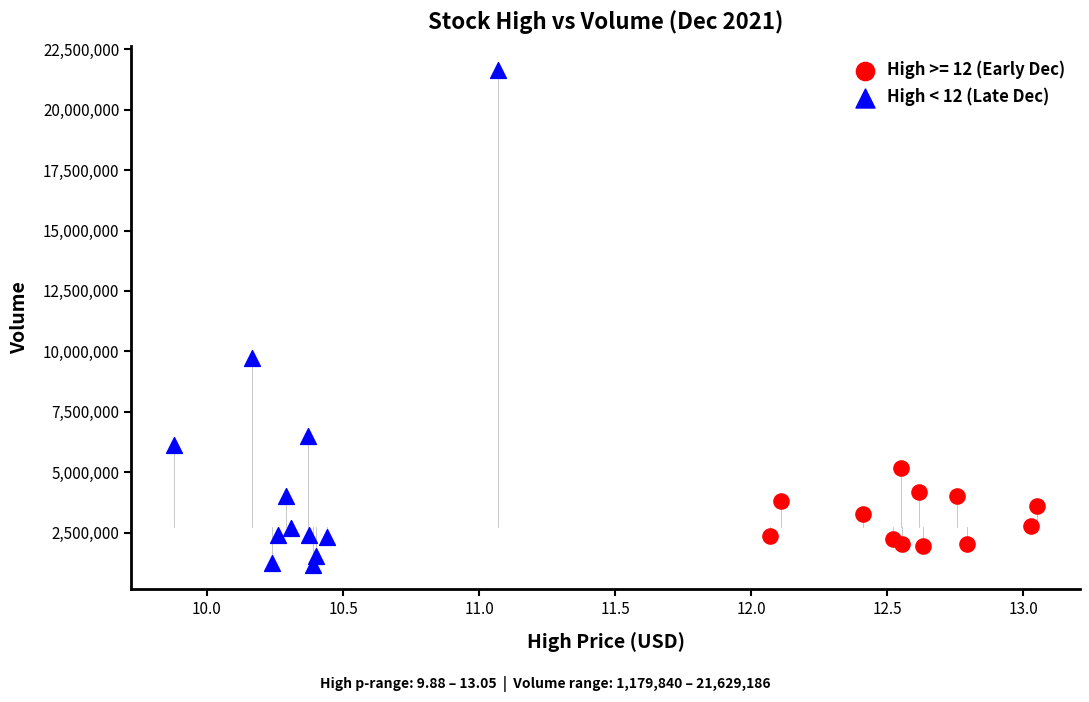

Which series reaches the maximum Y coordinate?

High < 12 (Late Dec)